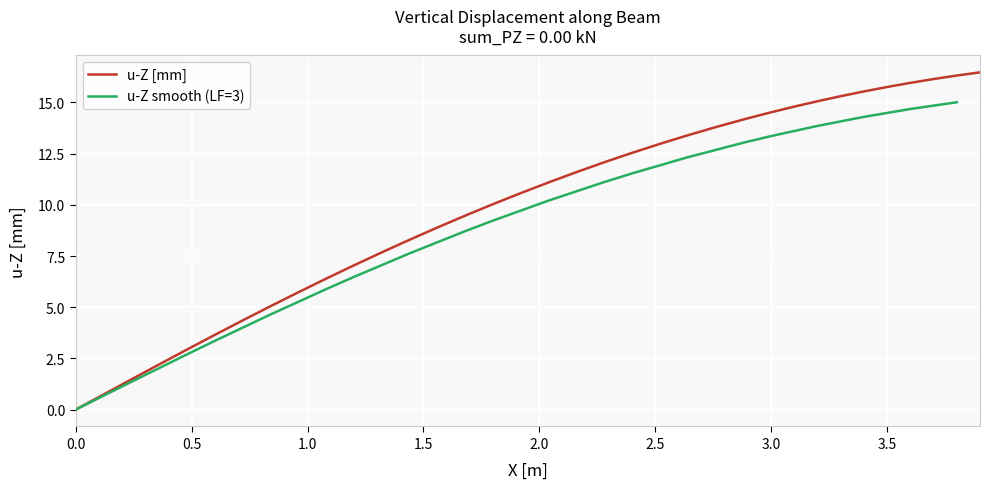

What is the maximum value for u-Z smooth (LF=3)?

15.0